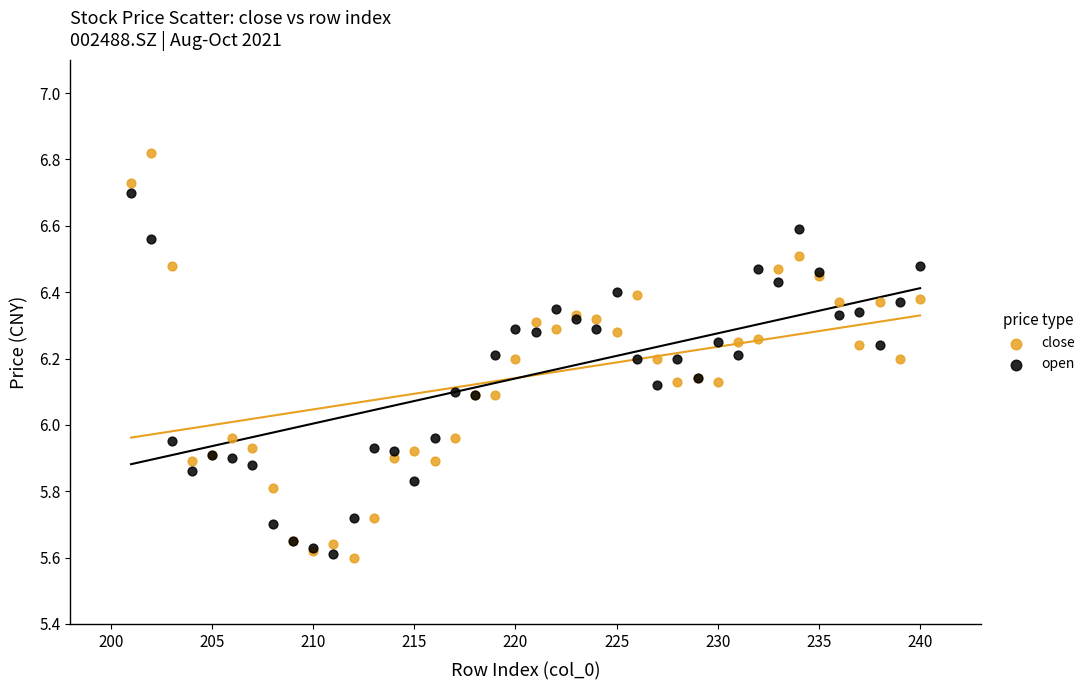

Which series contains the highest Y value?

close